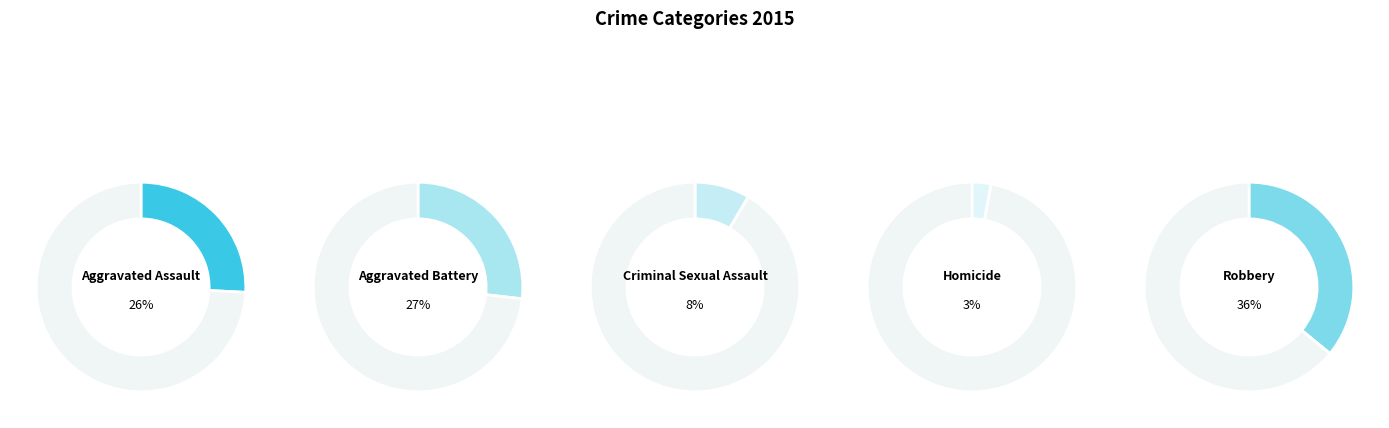

What percentage is the Homicide slice, to the nearest percent?

3%